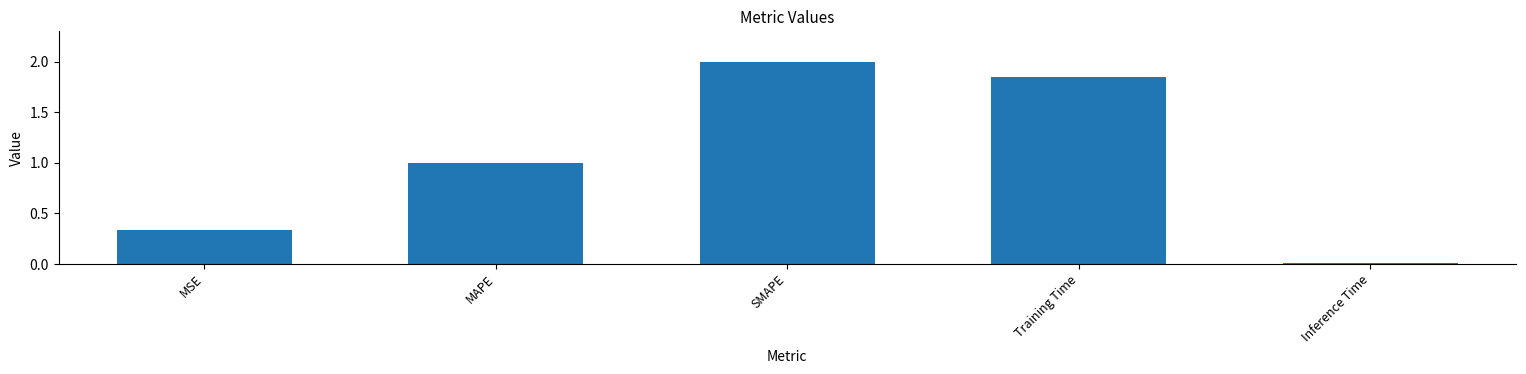

The value at SMAPE is 2.7. True or false?

False